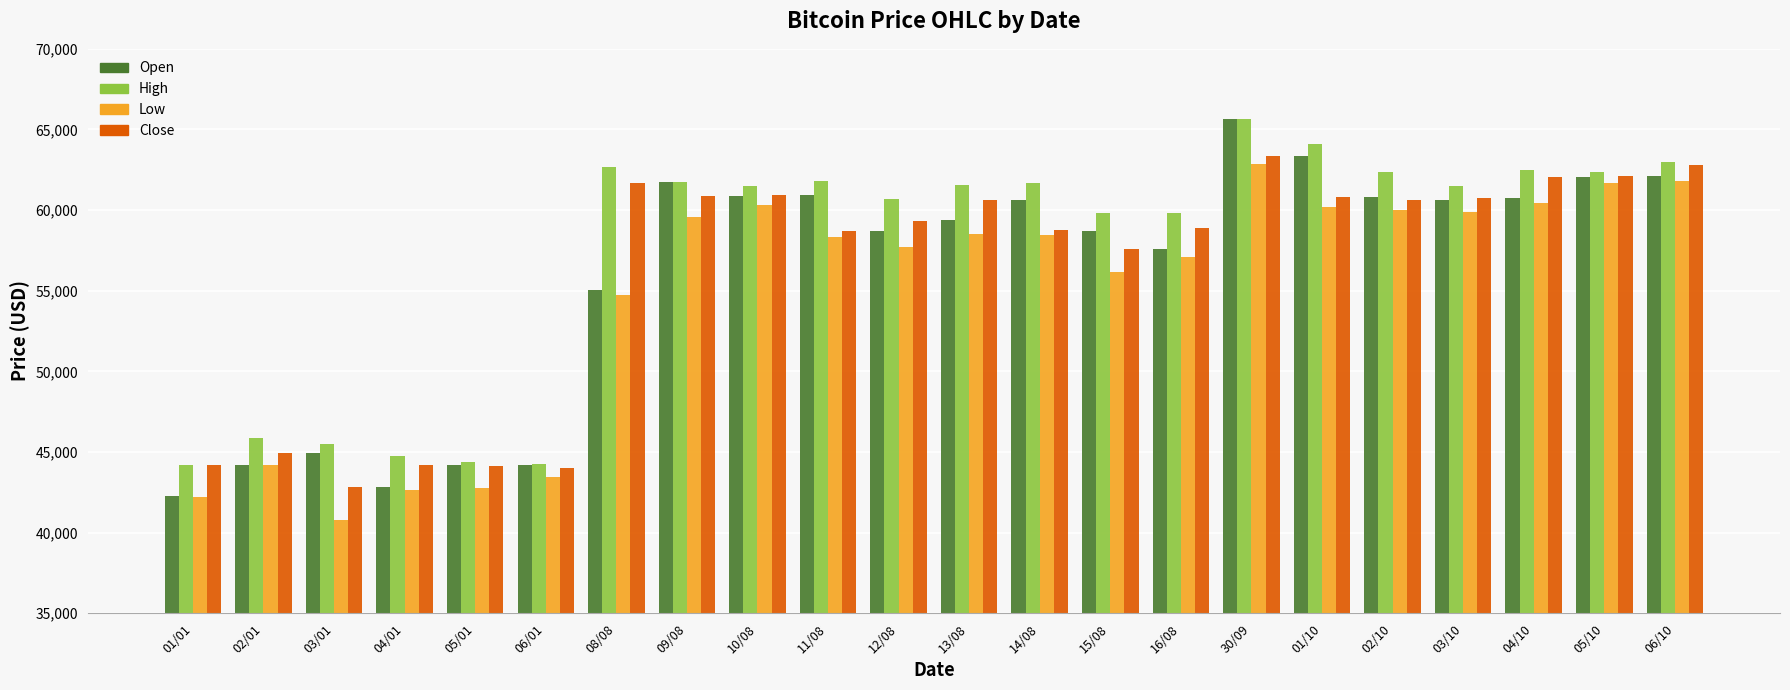

The value of High at 02/01 is 45899.7. True or false?

True